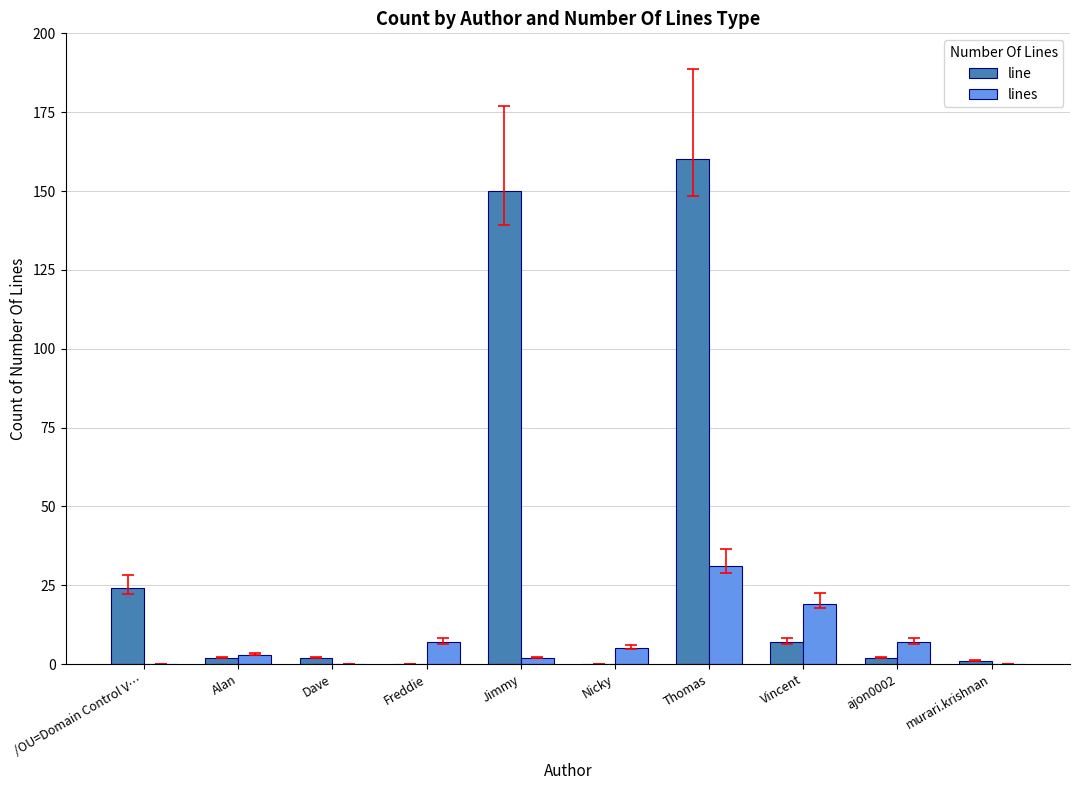

Is it true that lines equals 0 at Dave?

True